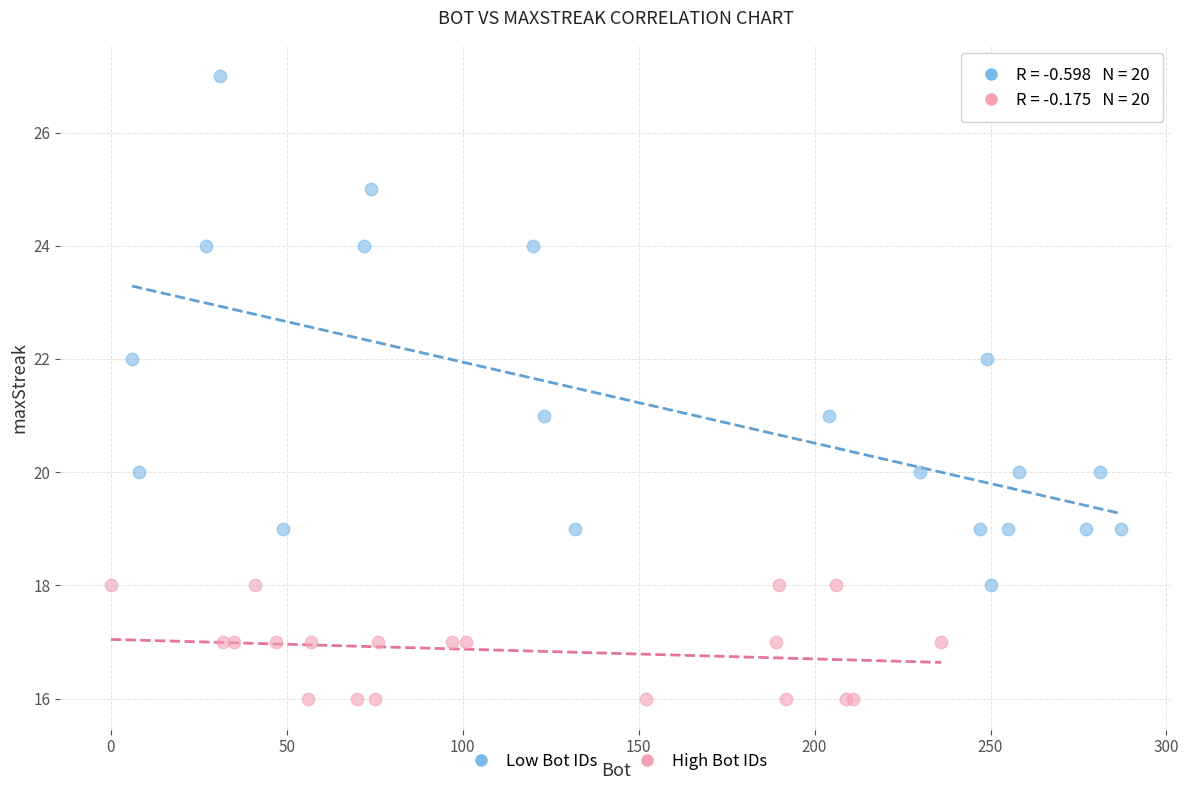

Which series reaches the minimum Y coordinate?

High Bot IDs